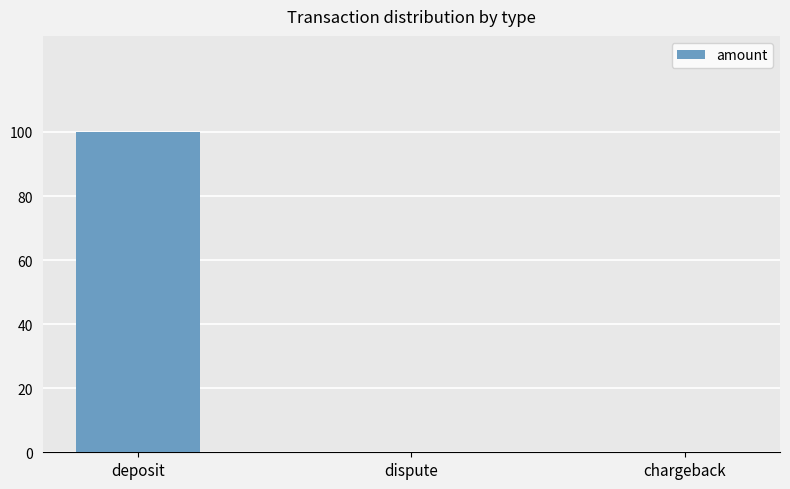

Which has a higher value, chargeback or deposit?

deposit